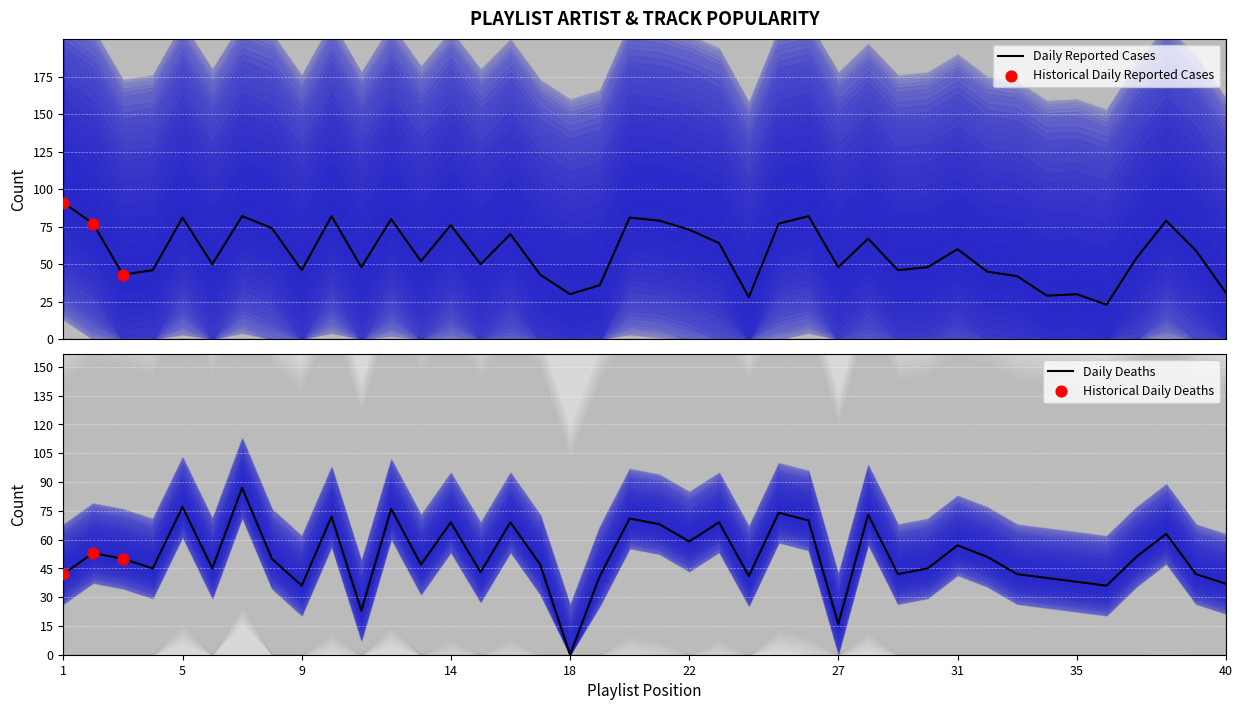

What is the maximum value for Daily Reported Cases?

91